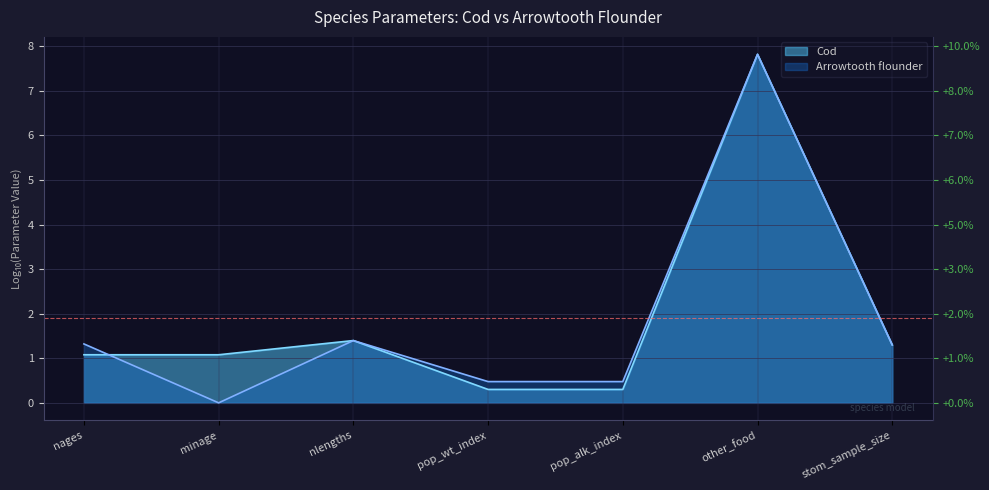

Is it true that Arrowtooth flounder equals 2.9 at minage?

False